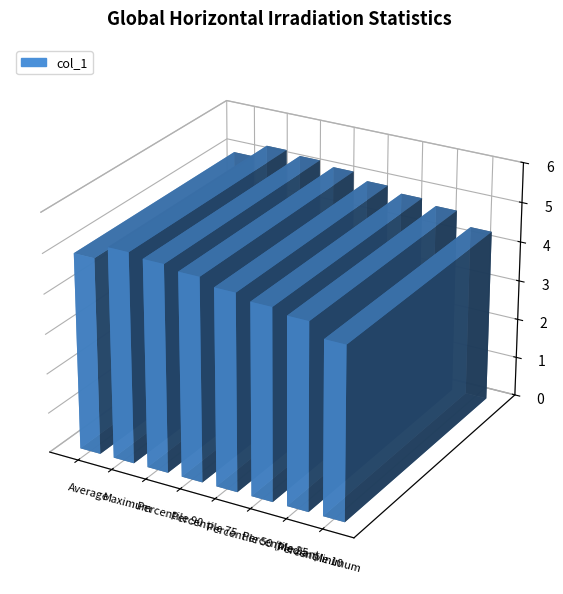

Which has a higher value, Percentile 25 or Maximum?

Maximum